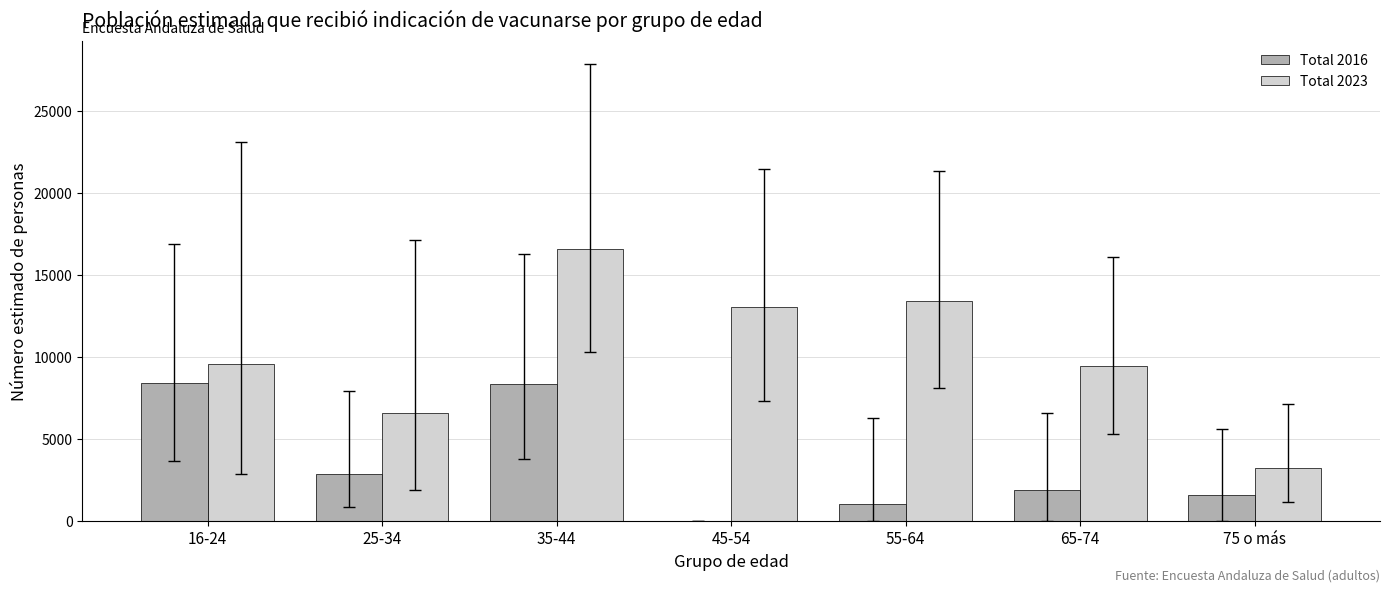

What is the maximum value shown in the chart?

16597